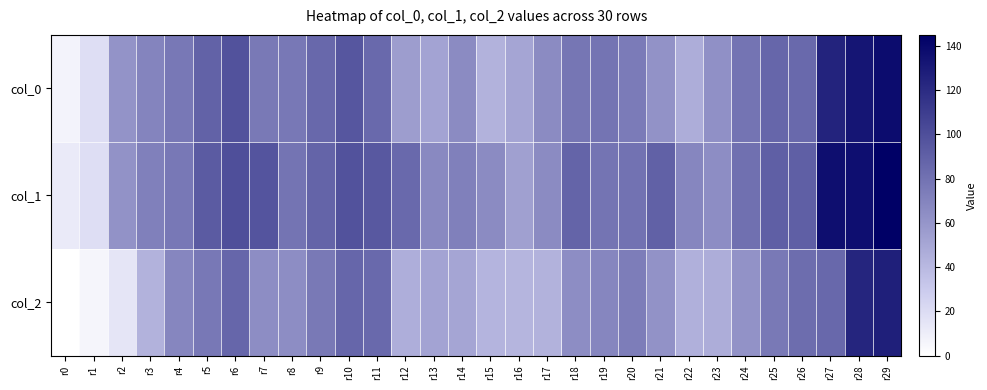

The col_0 series shows 76 at r7. True or false?

True